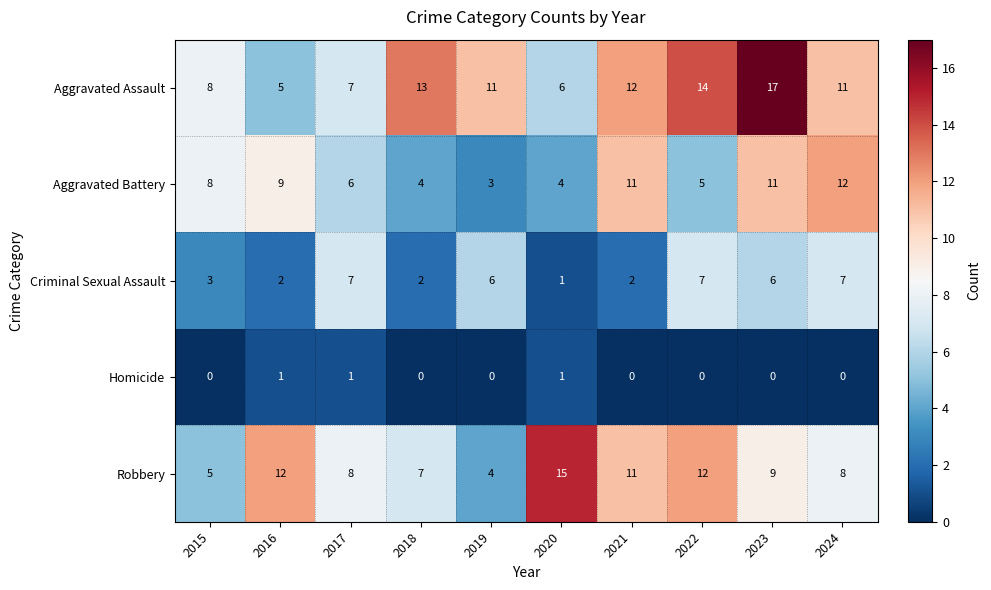

Which series has the widest spread of values?

Aggravated Assault